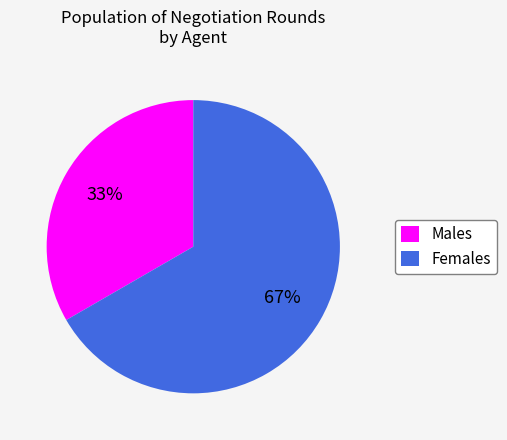

How many slices are in this pie chart?

2